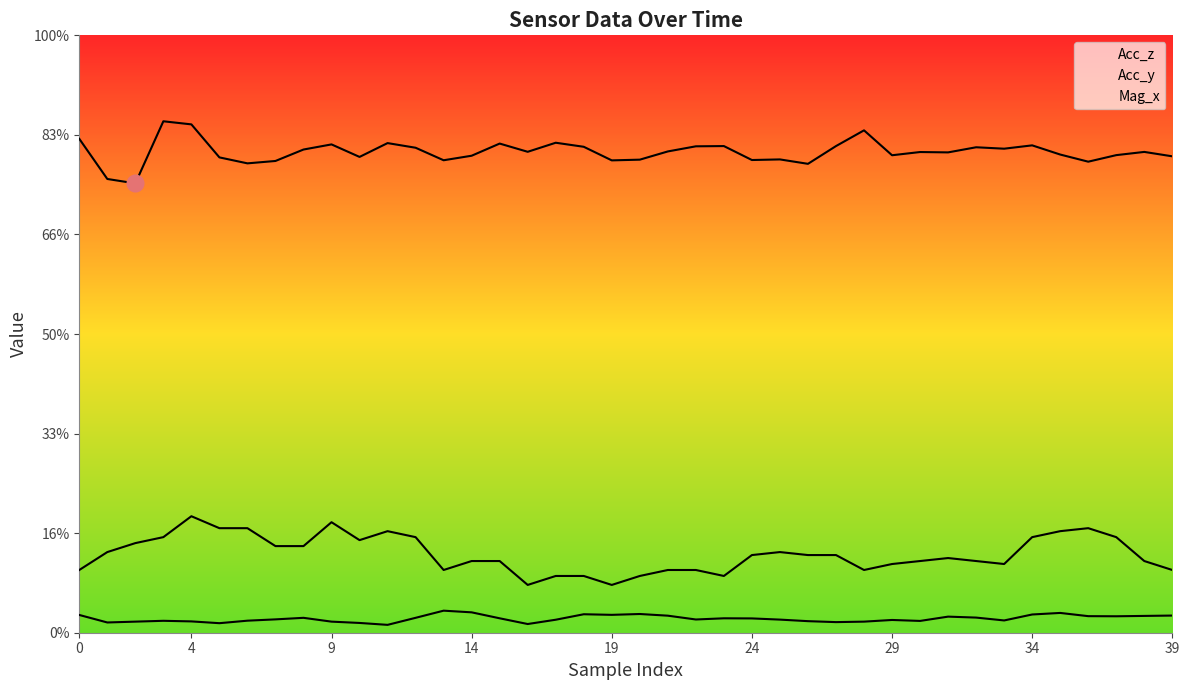

True or false: Acc_z has a value of 9.5 at 24.

True